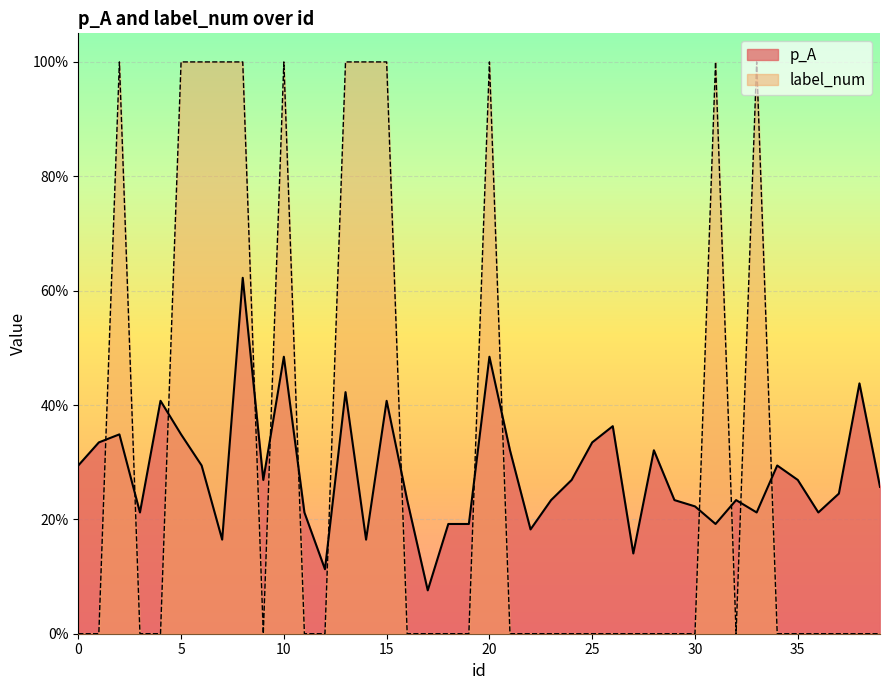

Which series has the largest total across all categories?

label_num